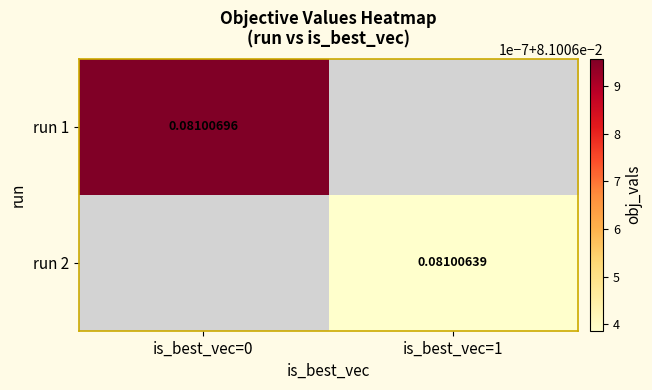

What is the maximum value shown in the chart?

0.1